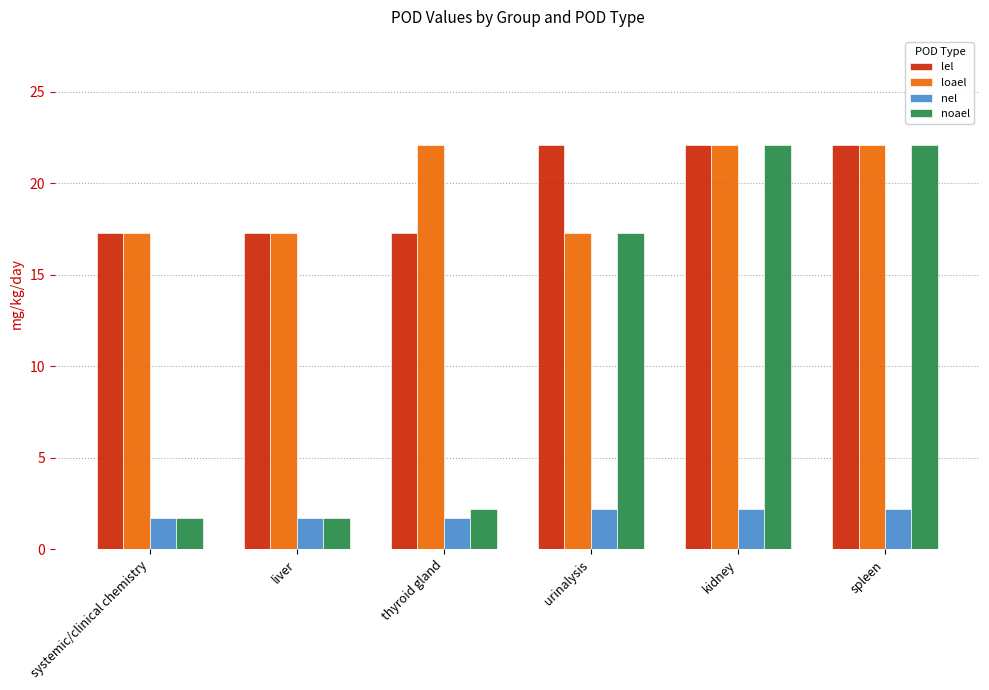

Which series has the largest range (max minus min)?

noael